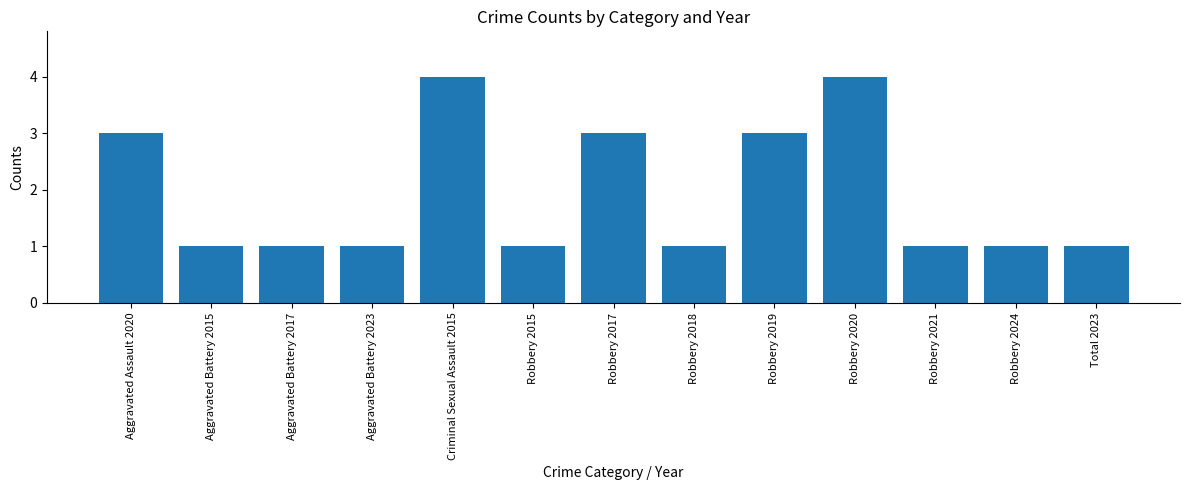

The chart shows a value of 1 at Total 2023. True or false?

True